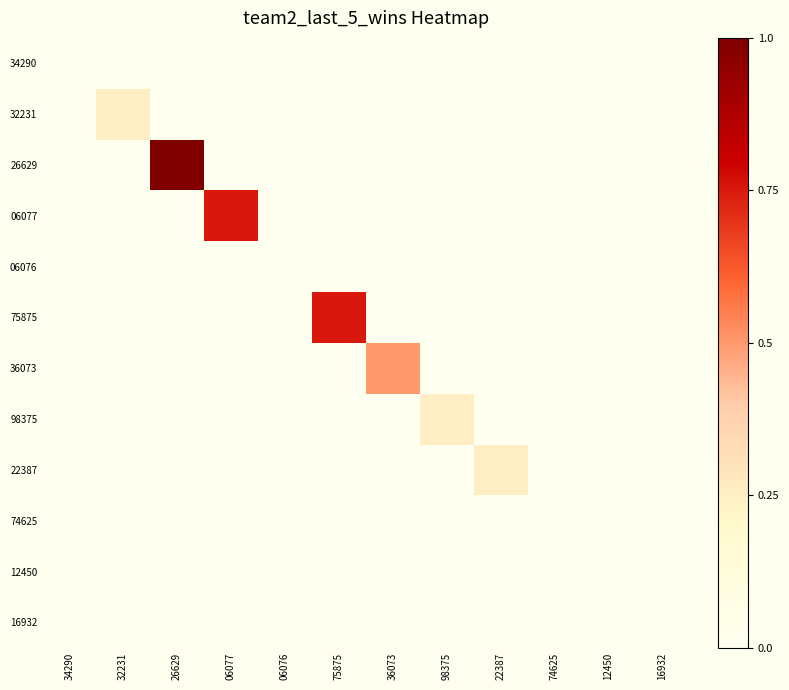

Between 06076 and 06077, which is larger?

06076